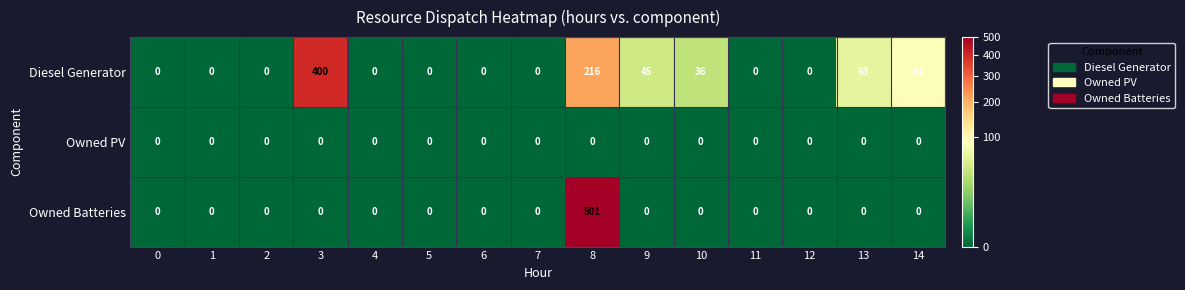

How many series are shown in this chart?

3